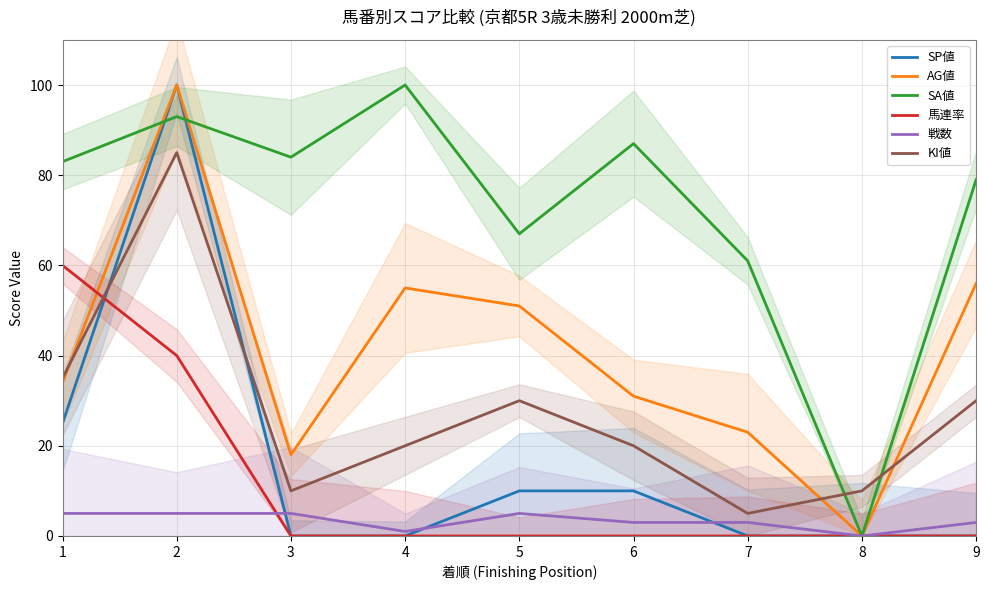

Reading right to left, transcribe all the data shown in this chart.

SP値: 0	0	0	10	10	0	0	100	25
AG値: 56	0	23	31	51	55	18	100	34
SA値: 79	0	61	87	67	100	84	93	83
馬連率: 0	0	0	0	0	0	0	40	60
戦数: 3	0	3	3	5	1	5	5	5
KI値: 30	10	5	20	30	20	10	85	35